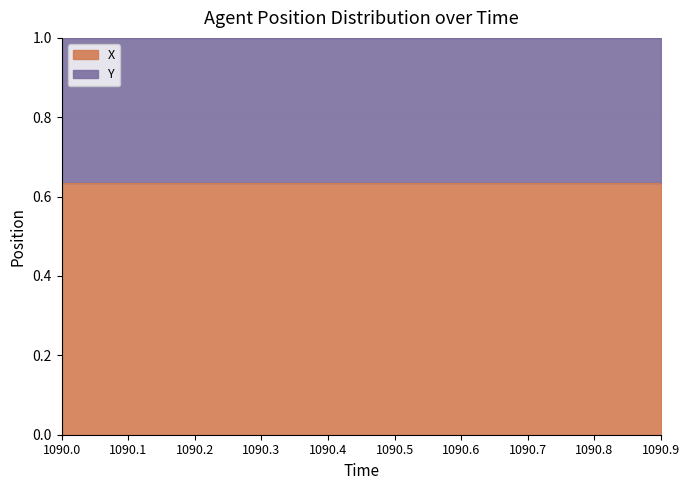

Reading right to left, what are all the values shown in this chart?

0.6	0.6	0.6	0.6	0.6	0.6	0.6	0.6	0.6	0.6